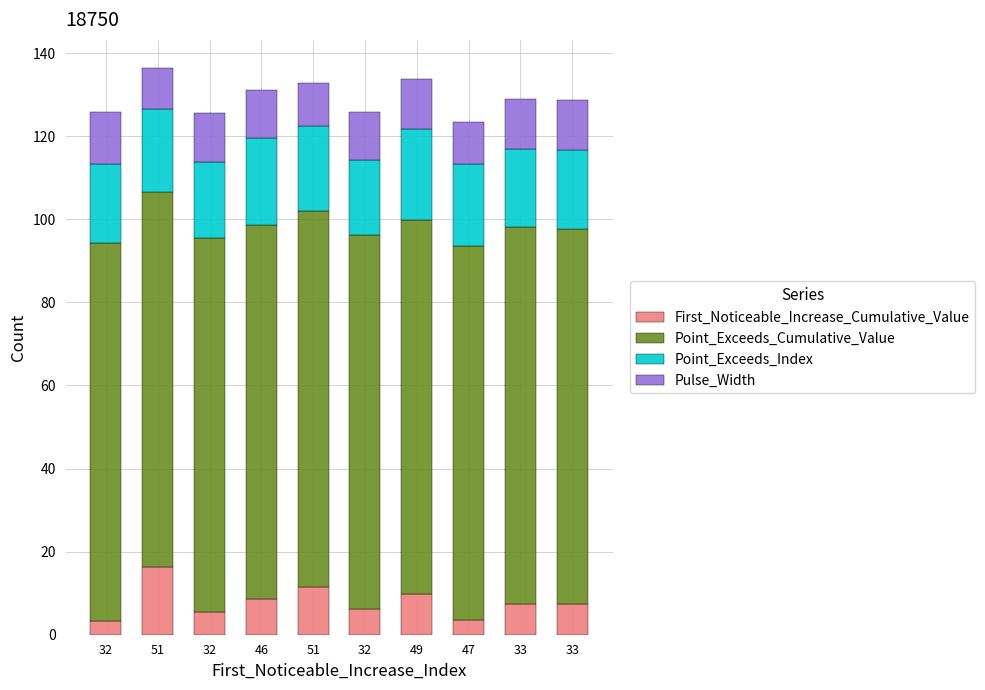

What is the difference between the maximum and minimum values in the Point_Exceeds_Index series?

3.8